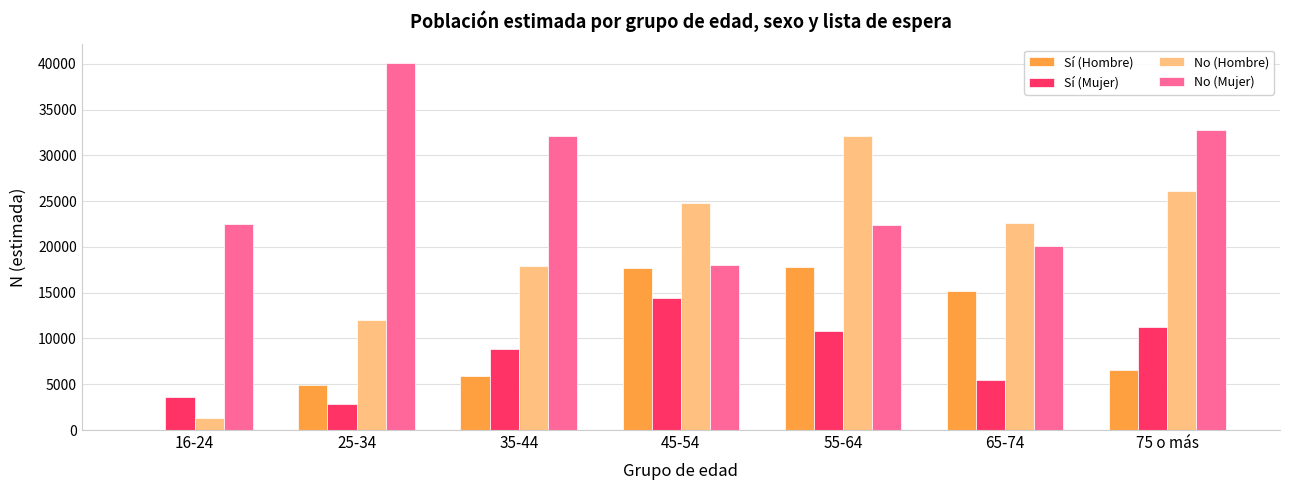

What is the sum of all No (Hombre) values?

136976